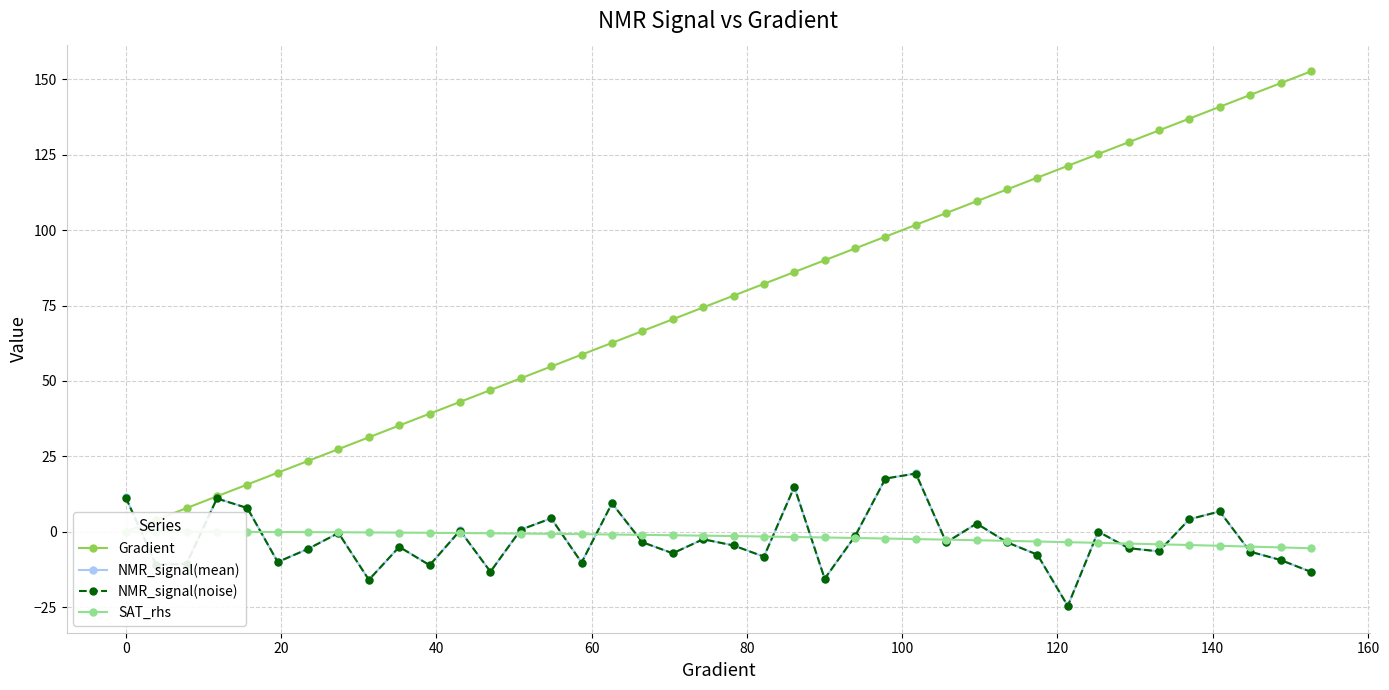

Which series has the largest range (max minus min)?

Gradient